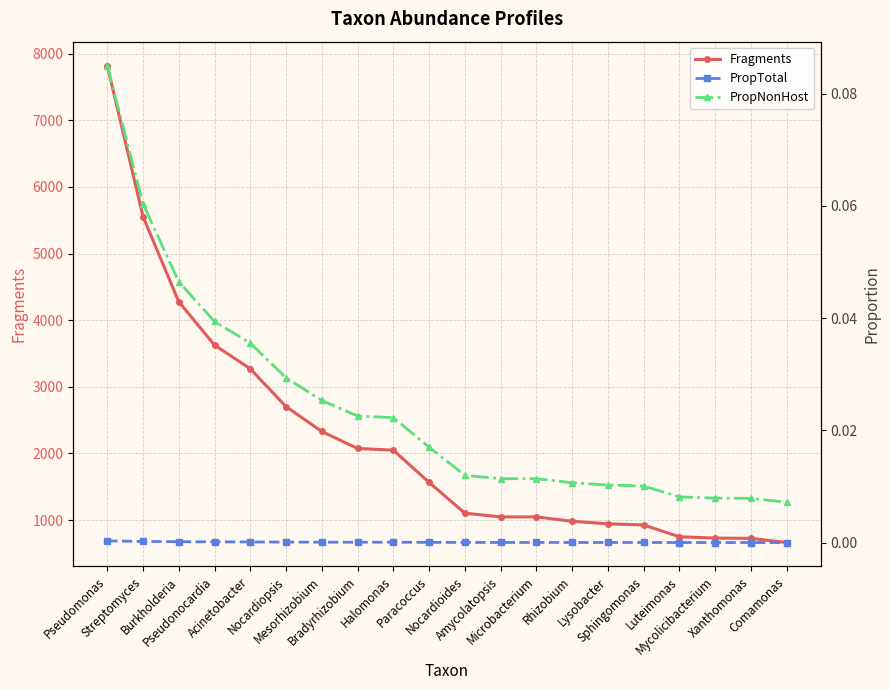

Reading left to right, what are all the values shown in this chart?

Fragments: 7820.0	5555.0	4276.0	3626.0	3271.0	2703.0	2331.0	2075.0	2050.0	1567.0	1105.0	1049.0	1049.0	983.0	945.0	928.0	751.0	731.0	727.0	664.0
PropTotal: 0.0	0.0	0.0	0.0	0.0	0.0	0.0	0.0	0.0	0.0	0.0	0.0	0.0	0.0	0.0	0.0	0.0	0.0	0.0	0.0
PropNonHost: 0.1	0.1	0.0	0.0	0.0	0.0	0.0	0.0	0.0	0.0	0.0	0.0	0.0	0.0	0.0	0.0	0.0	0.0	0.0	0.0